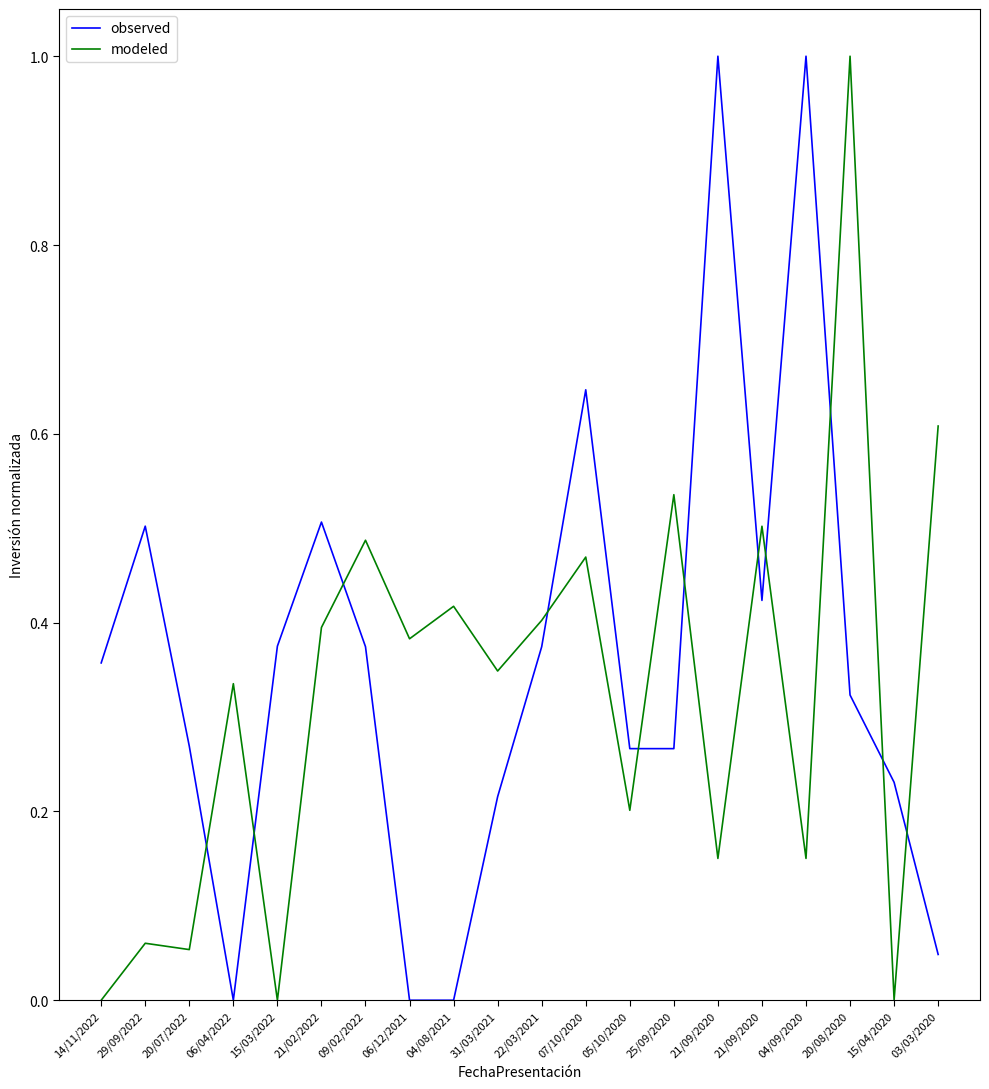

The modeled series shows 0.1 at 04/09/2020. True or false?

False